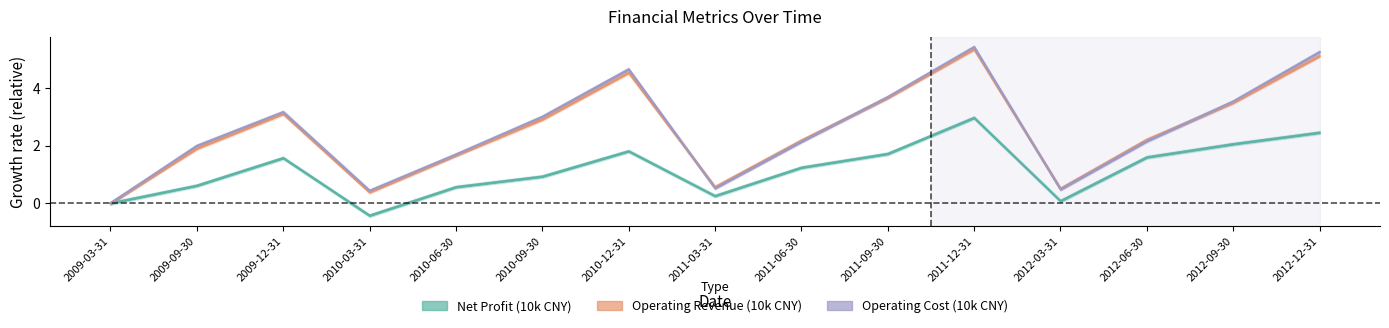

How many categories are shown in the chart?

15